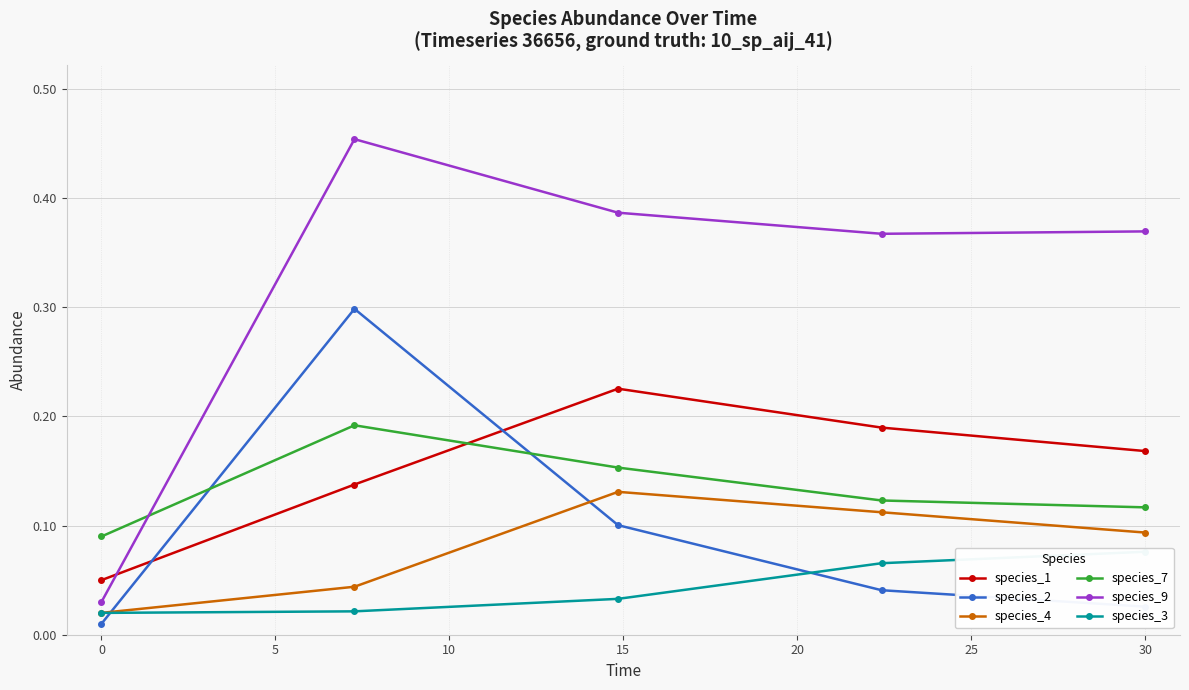

Is it true that species_1 equals 0.0 at 0?

False